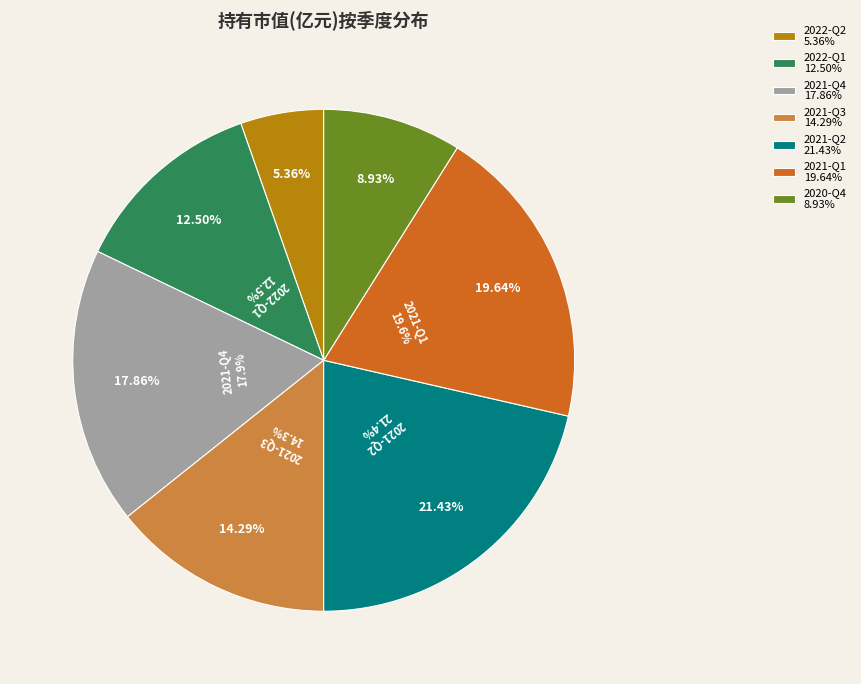

Which category has the smallest portion of the pie?

2022-Q2